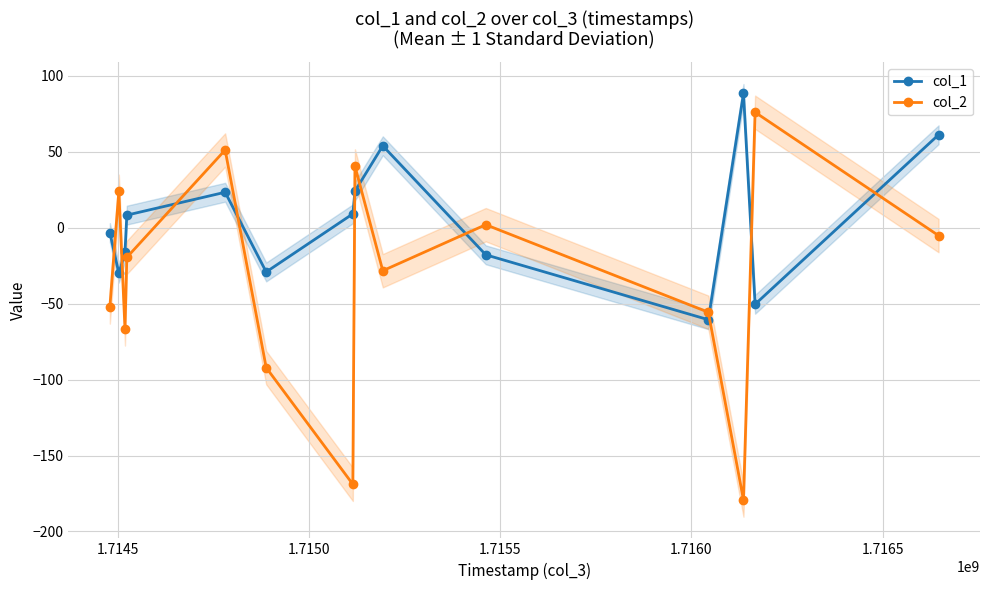

True or false: col_1 and col_2 intersect in this chart.

True